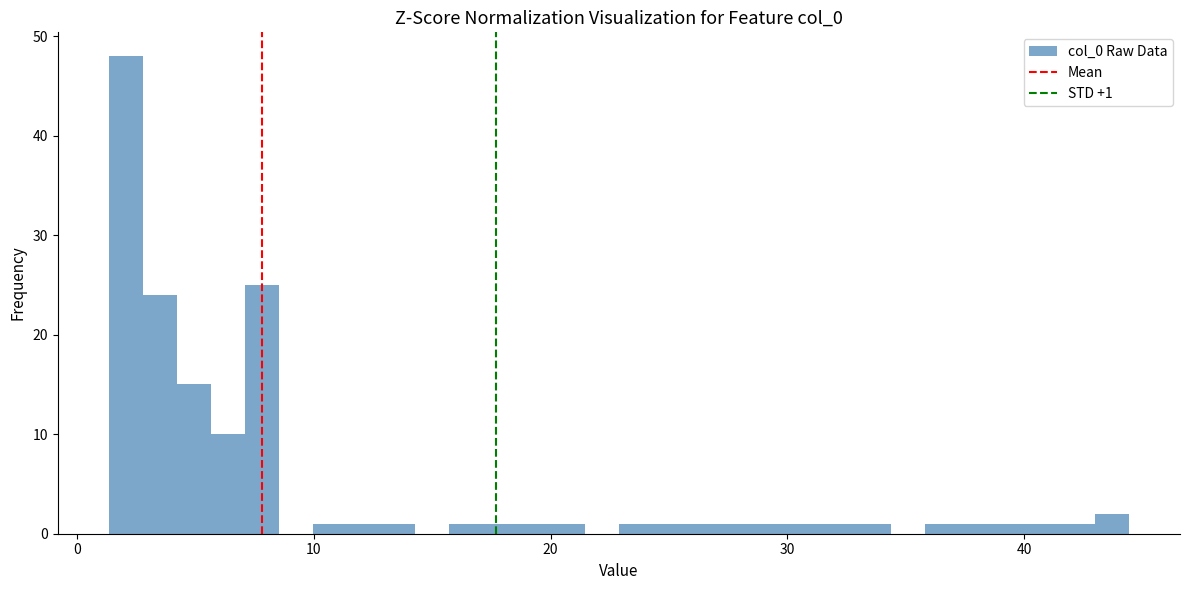

Read against the x-axis, roughly where is the centre of the tallest bar?

2